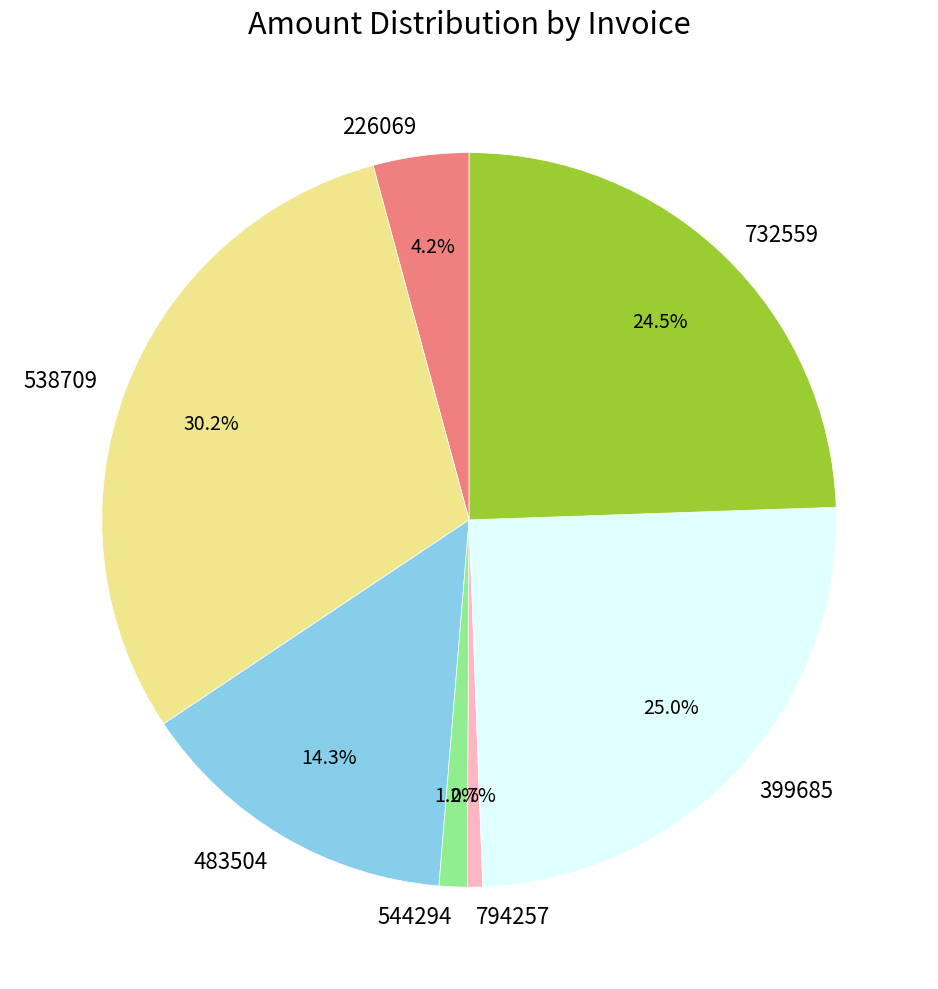

Count the number of slices in the pie.

7